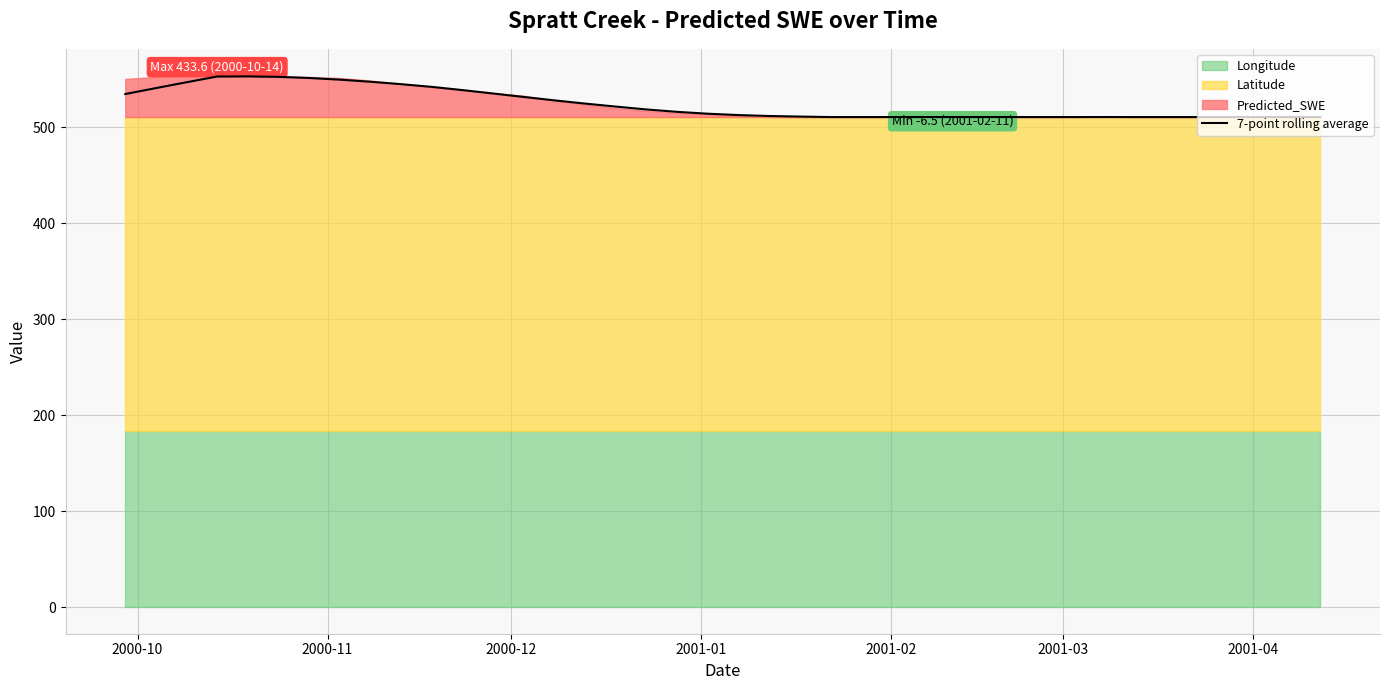

What is the lowest value of the 7-point rolling average series?

510.5